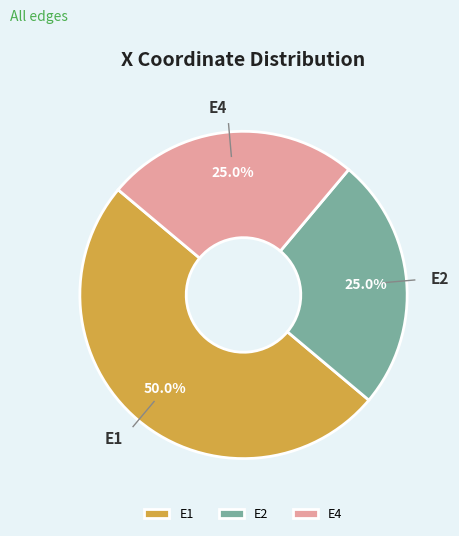

Approximately how many times larger is the value at E1 compared to E2?

2.0